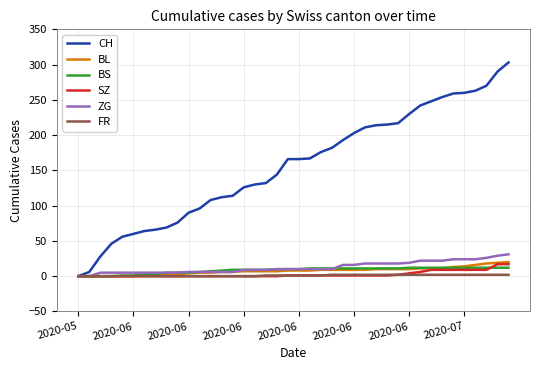

Which series has the largest total across all categories?

CH